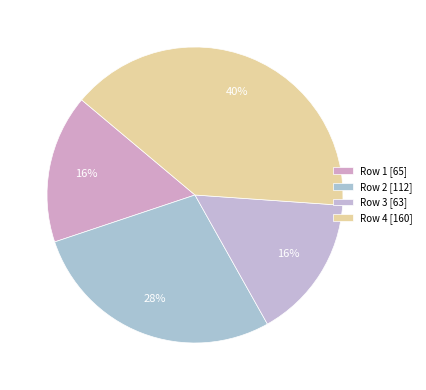

Which slice is the largest?

Row 4 [160]